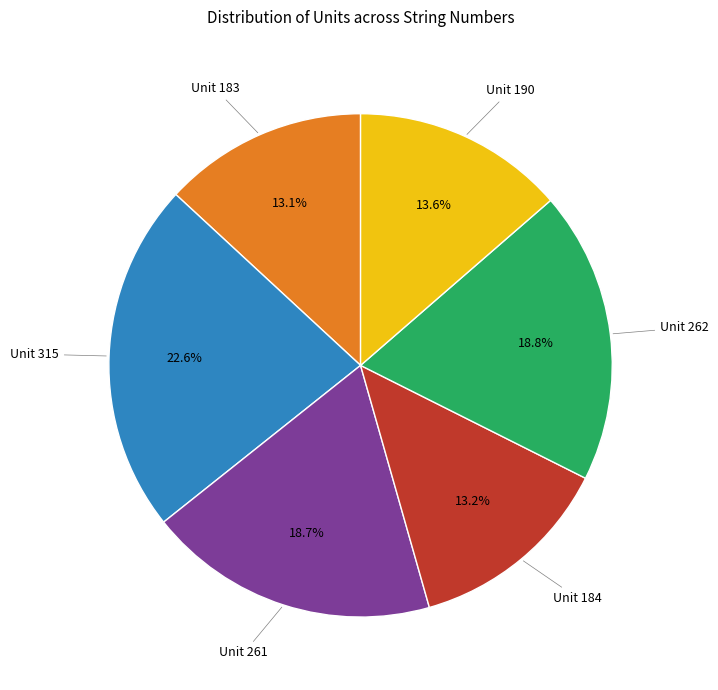

Is there a majority slice in this chart?

No